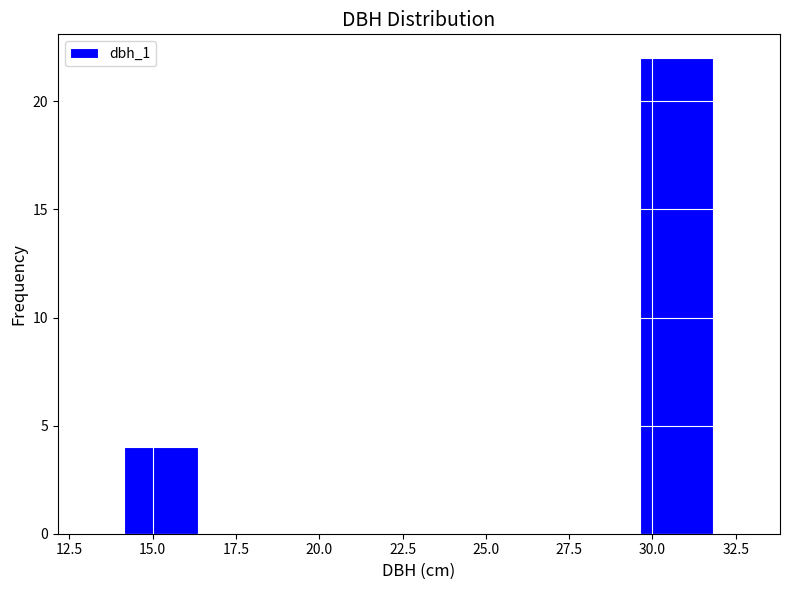

Over which range of the x-axis is the bar tallest?

29.5 to 32.0